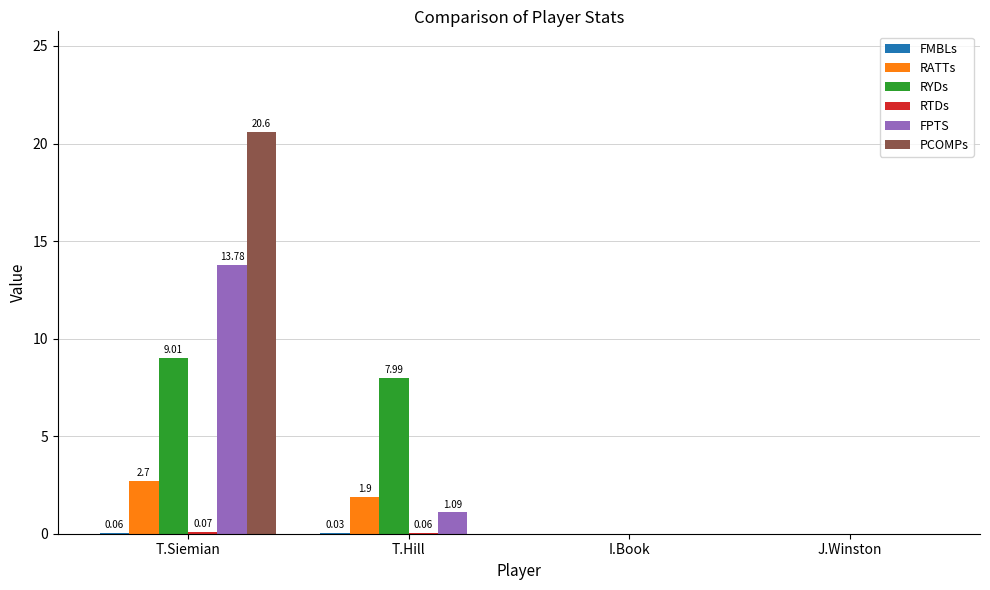

Does the chart contain stacked bars?

No